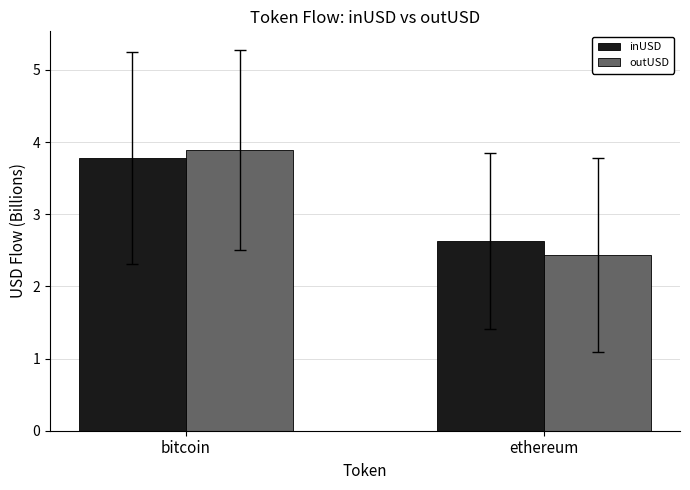

At which category does the chart reach its minimum across all series?

ethereum